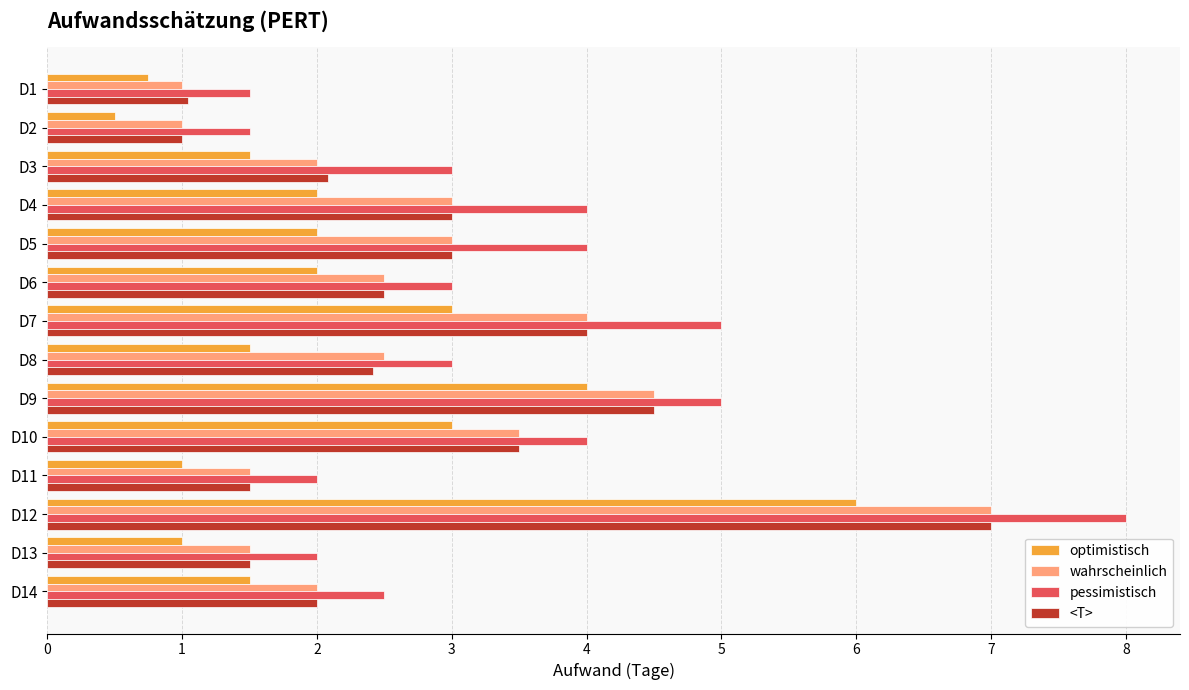

What is the sum of the <T> values at D6 and D11?

4.0